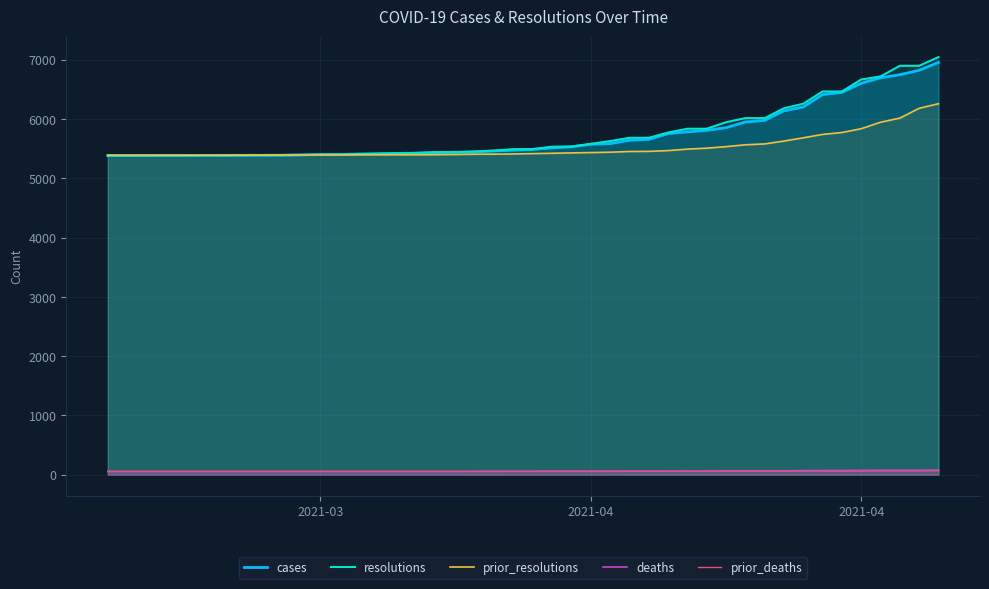

What is the total value across all series at 2021-03?

16308